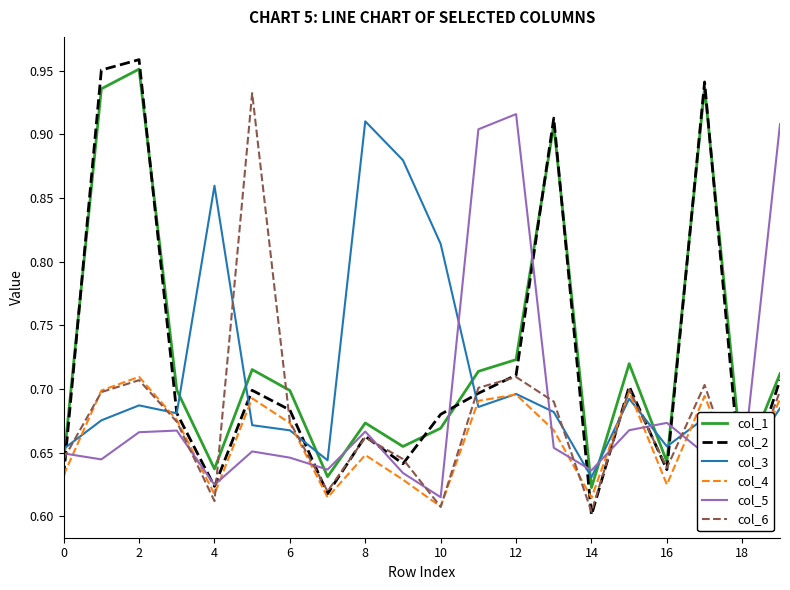

Which series has the largest range (max minus min)?

col_2